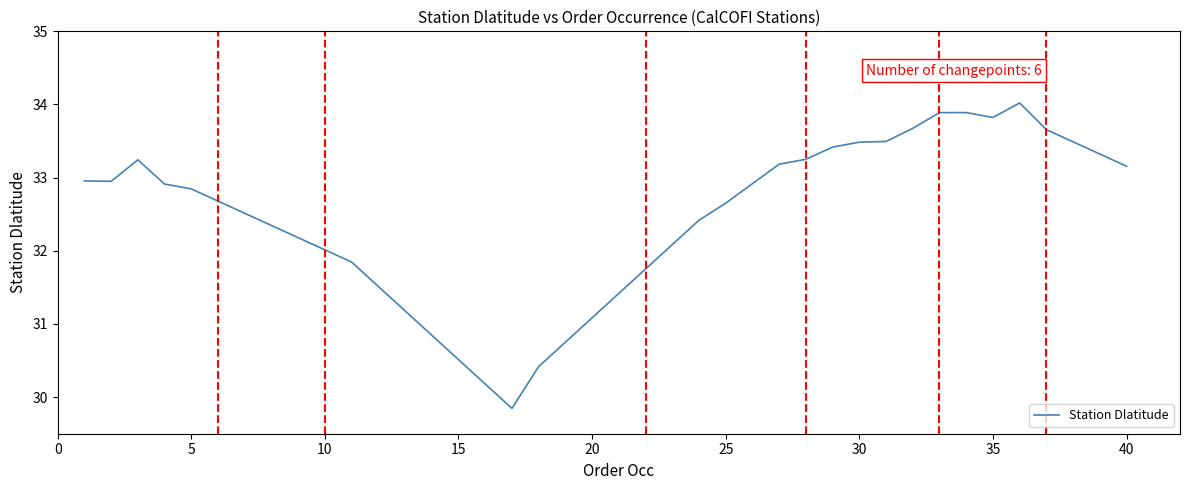

What is the difference between the maximum and minimum values?

4.2